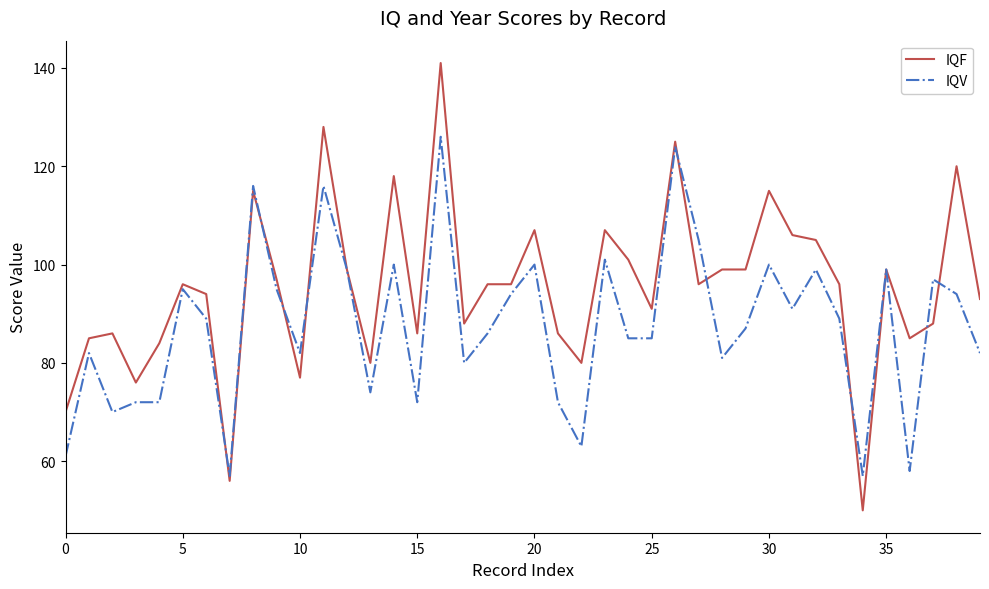

Which series has the largest total across all categories?

IQF